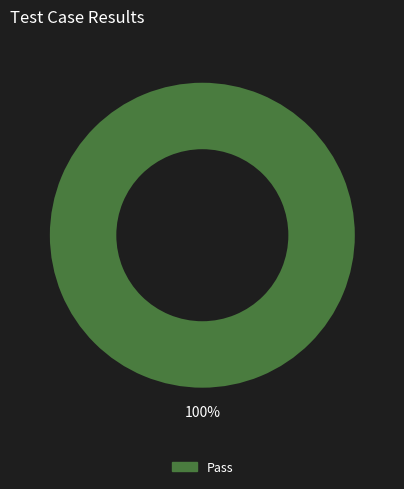

Is there a majority slice in this chart?

Yes